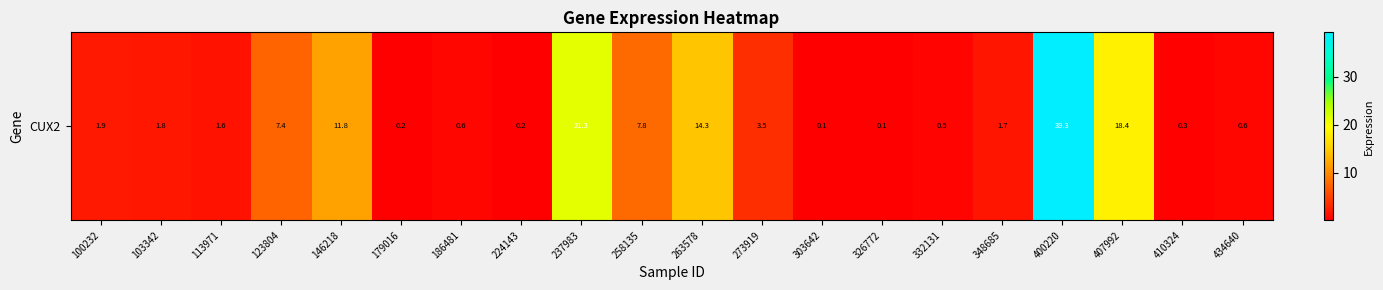

Rank the categories by value from lowest to highest.

303642, 326772, 179016, 224143, 410324, 332131, 186481, 434640, 113971, 348685, 103342, 100232, 273919, 123804, 258135, 146218, 263578, 407992, 237983, 400220